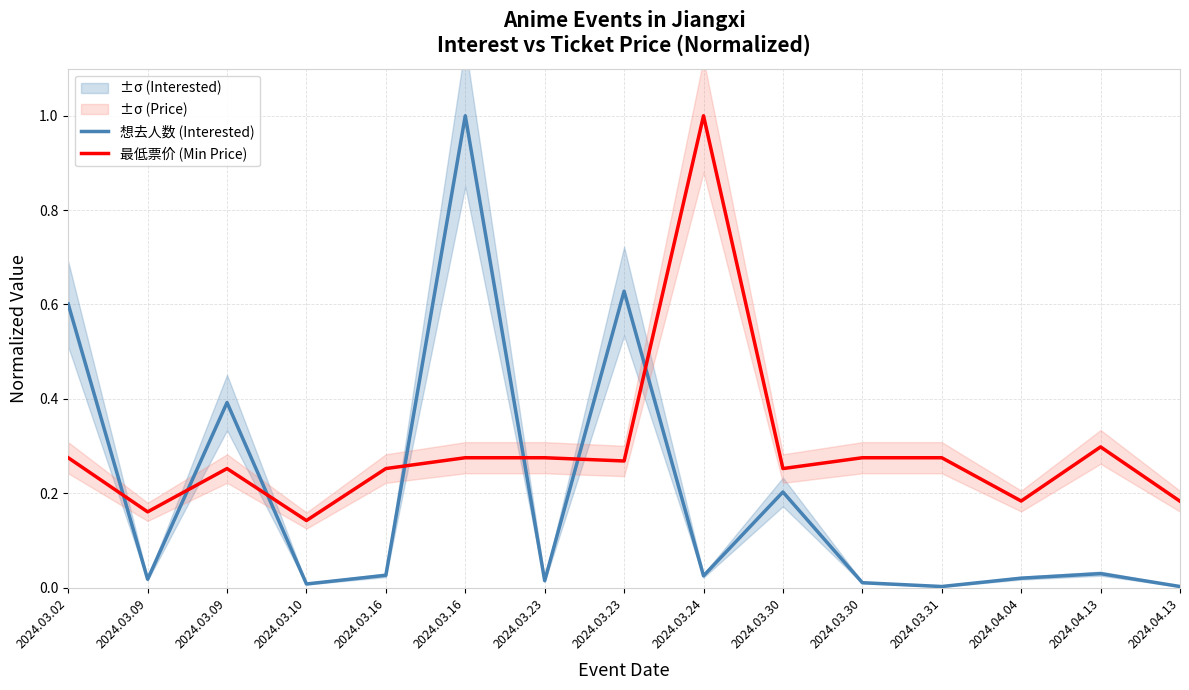

True or false: 最低票价 (Min Price) has more than 0 points higher than both neighbors.

True